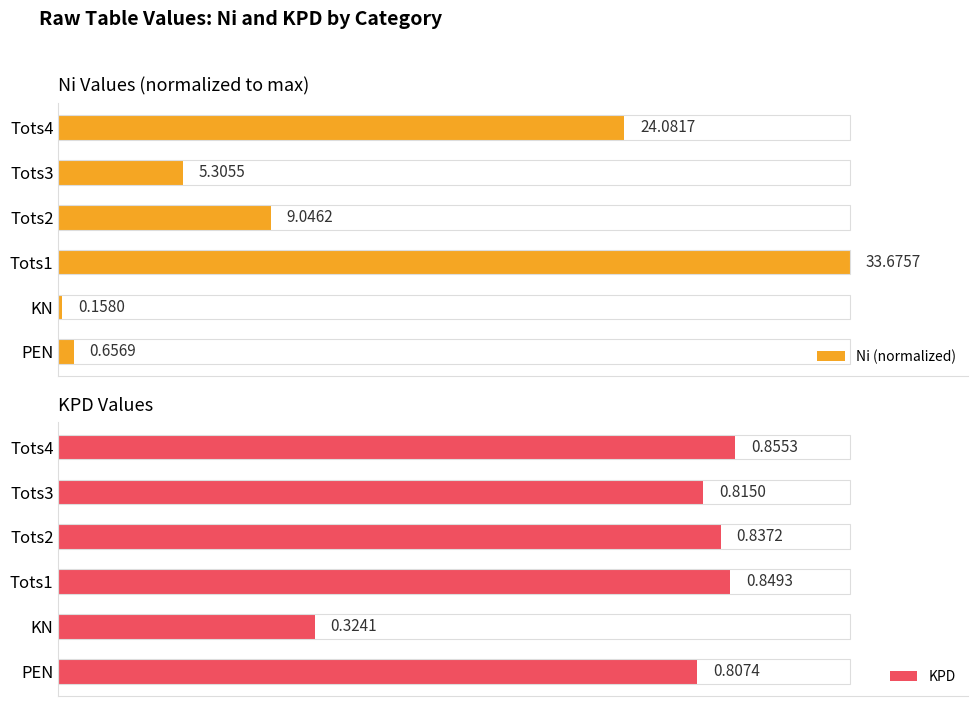

At which label is KPD closest to 0?

KN